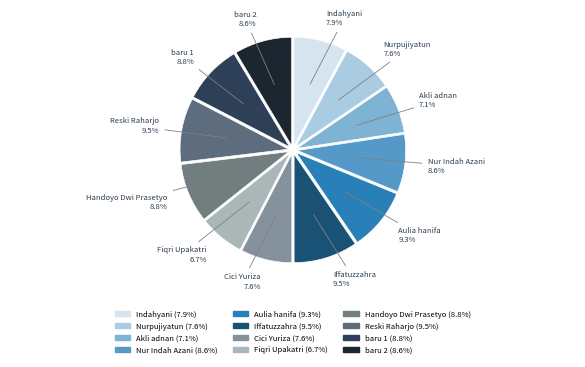

To the nearest percent, what is the difference between the largest and smallest slice percentages?

3%